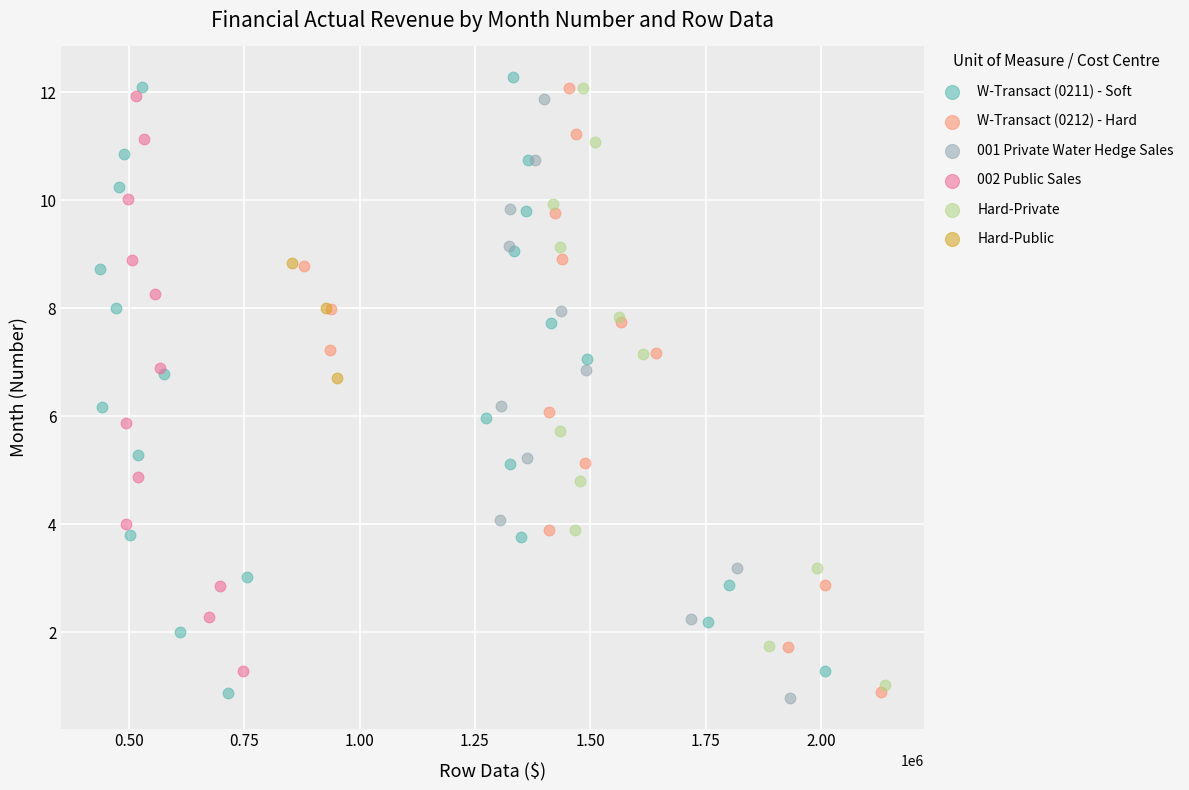

Which series has the widest spread of Y values?

W-Transact (0211) - Soft